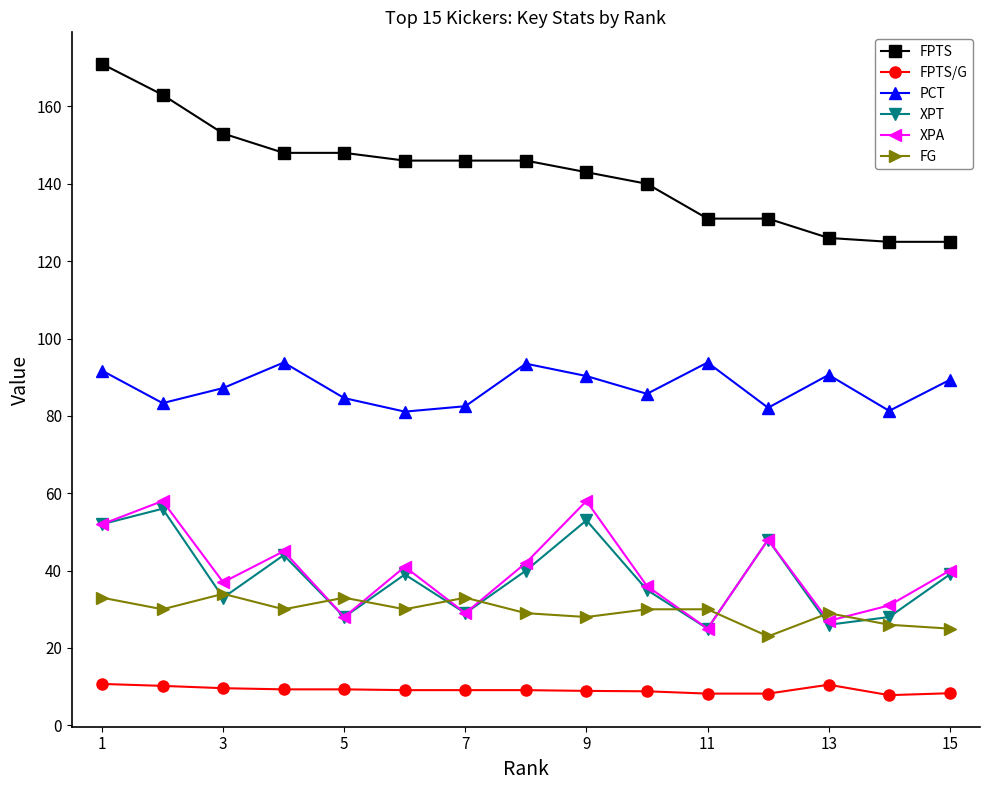

What is the value of the FPTS point at the 3rd from the left?

153.0